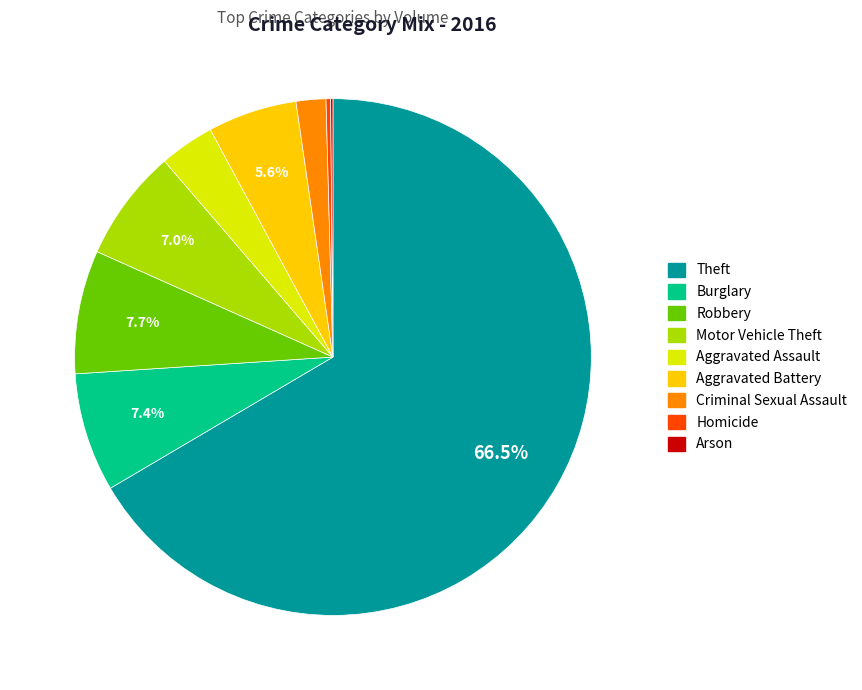

To the nearest percent, what is the average slice percentage?

11%